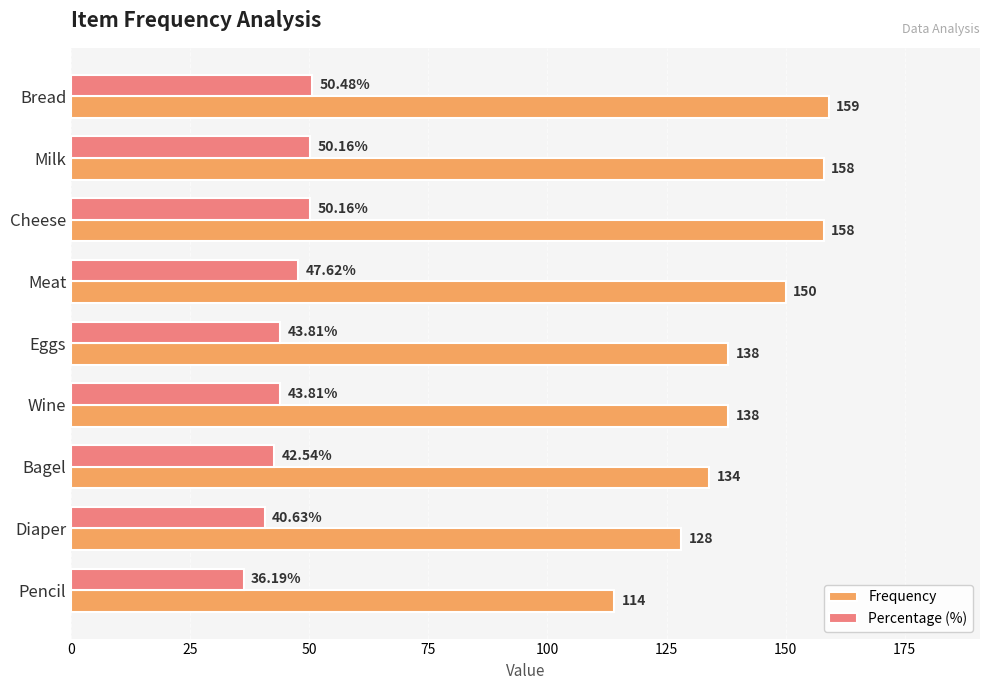

List the series in order of their overall mean, lowest first.

Percentage (%), Frequency